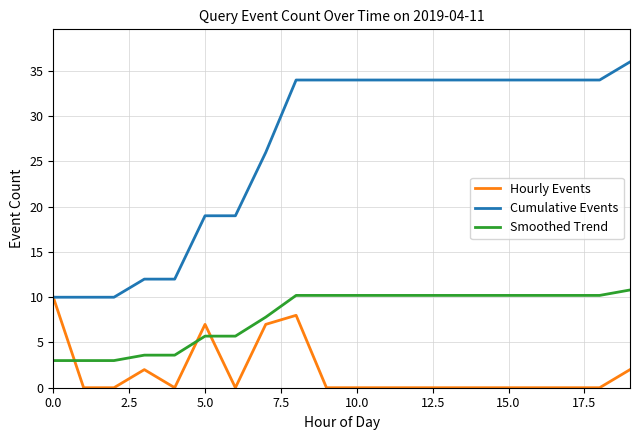

True or false: Cumulative Events and Smoothed Trend cross at least once.

False